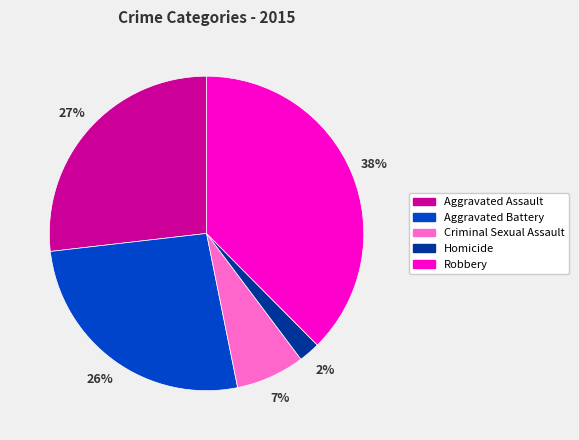

How many slices are in this pie chart?

5